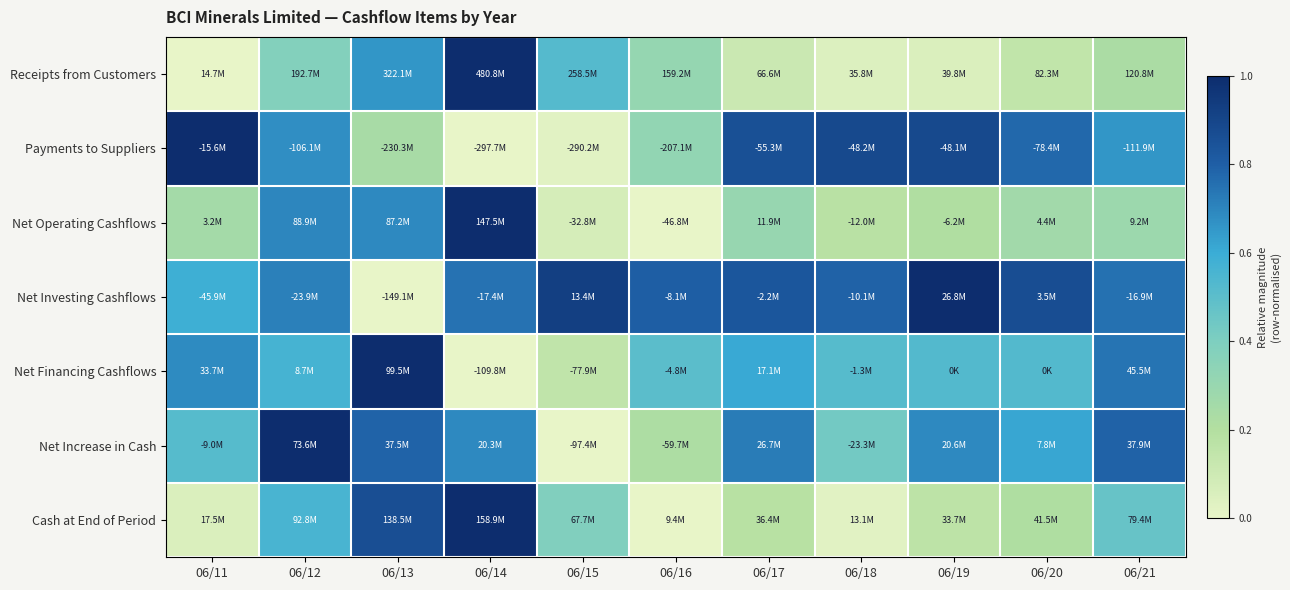

Reading right to left, extract all data points from this chart.

Receipts from Customers: 06/21=0.2	06/20=0.1	06/19=0.1	06/18=0.0	06/17=0.1	06/16=0.3	06/15=0.5	06/14=1.0	06/13=0.7	06/12=0.4	06/11=0.0
Payments to Suppliers: 06/21=0.7	06/20=0.8	06/19=0.9	06/18=0.9	06/17=0.9	06/16=0.3	06/15=0.0	06/14=0.0	06/13=0.2	06/12=0.7	06/11=1.0
Net Operating Cashflows: 06/21=0.3	06/20=0.3	06/19=0.2	06/18=0.2	06/17=0.3	06/16=0.0	06/15=0.1	06/14=1.0	06/13=0.7	06/12=0.7	06/11=0.3
Net Investing Cashflows: 06/21=0.8	06/20=0.9	06/19=1.0	06/18=0.8	06/17=0.8	06/16=0.8	06/15=0.9	06/14=0.7	06/13=0.0	06/12=0.7	06/11=0.6
Net Financing Cashflows: 06/21=0.7	06/20=0.5	06/19=0.5	06/18=0.5	06/17=0.6	06/16=0.5	06/15=0.2	06/14=0.0	06/13=1.0	06/12=0.6	06/11=0.7
Net Increase in Cash: 06/21=0.8	06/20=0.6	06/19=0.7	06/18=0.4	06/17=0.7	06/16=0.2	06/15=0.0	06/14=0.7	06/13=0.8	06/12=1.0	06/11=0.5
Cash at End of Period: 06/21=0.5	06/20=0.2	06/19=0.2	06/18=0.0	06/17=0.2	06/16=0.0	06/15=0.4	06/14=1.0	06/13=0.9	06/12=0.6	06/11=0.1